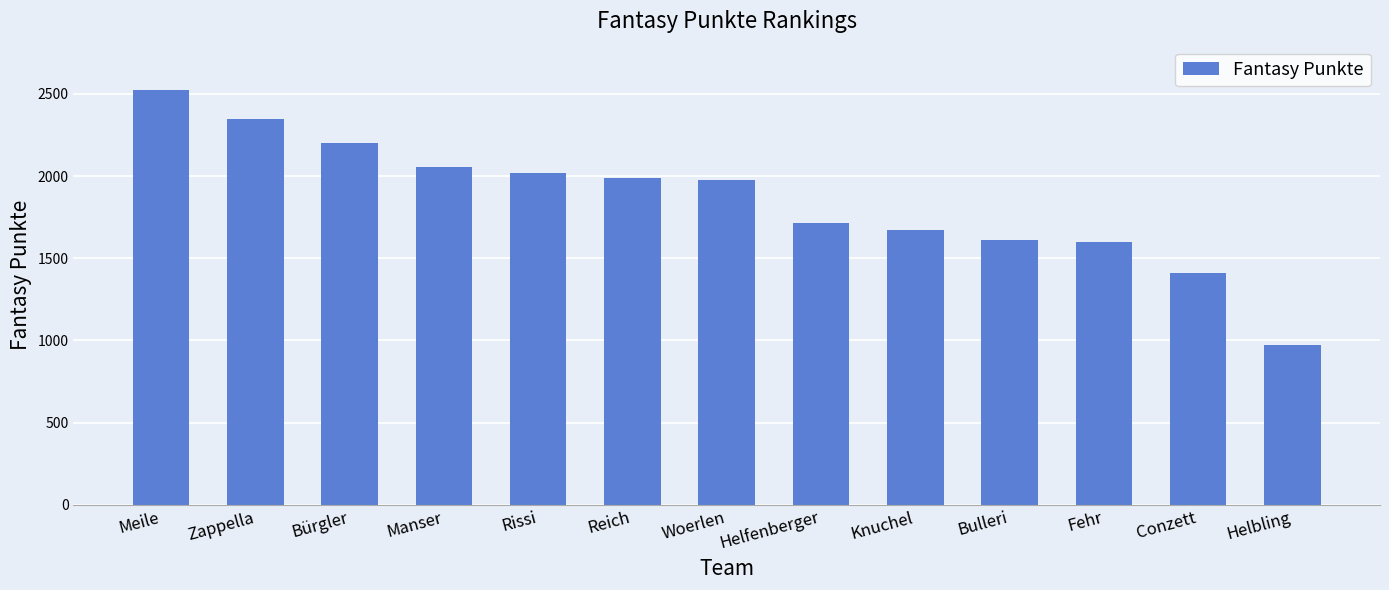

At which label is the value closest to 1748?

Helfenberger